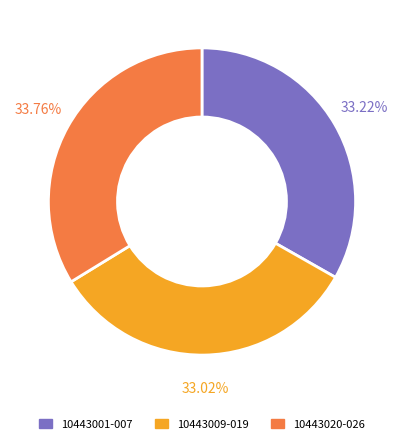

Is there a majority slice in this chart?

No